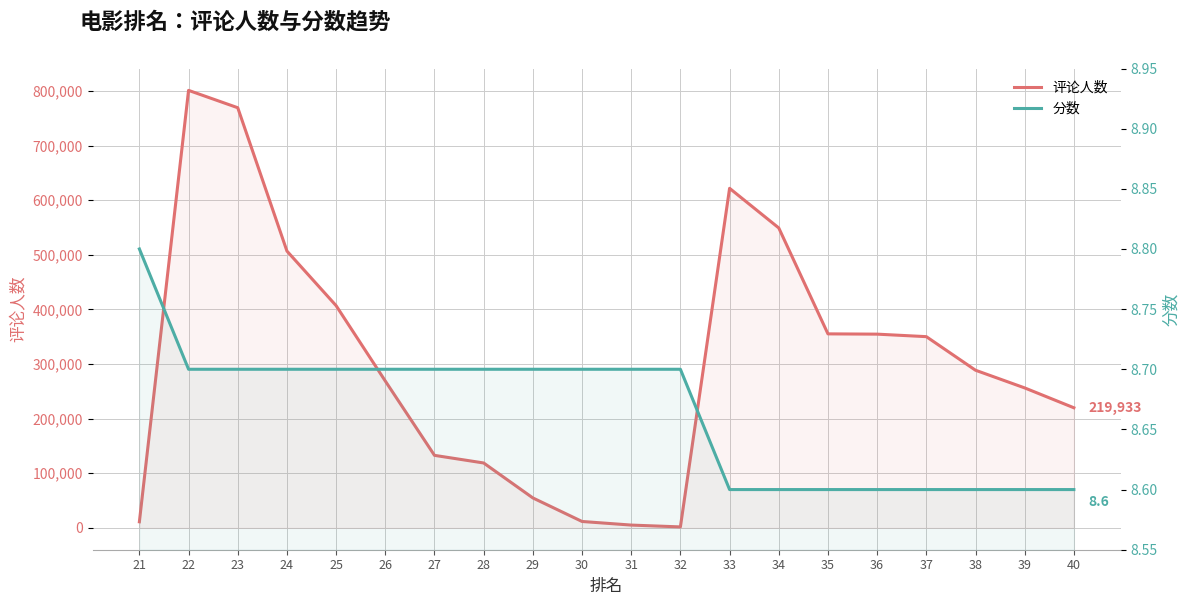

Rank the categories by 分数 value from highest to lowest.

21, 22, 23, 24, 25, 26, 27, 28, 29, 30, 31, 32, 33, 34, 35, 36, 37, 38, 39, 40